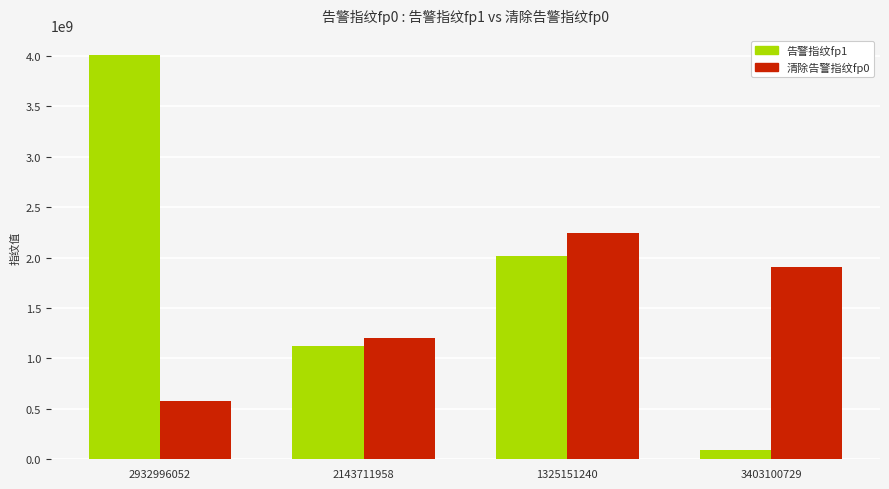

What are all the series names shown in the legend?

告警指纹fp1, 清除告警指纹fp0